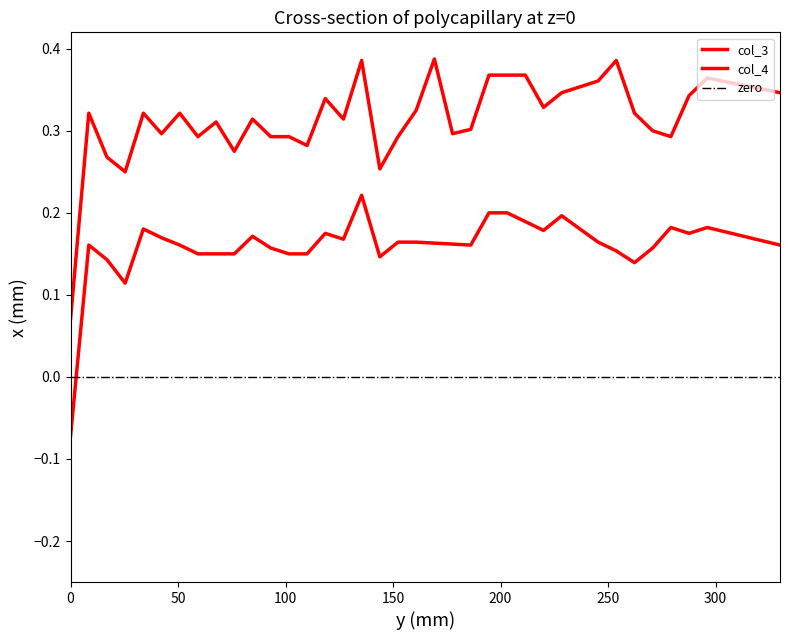

Does the chart have visible grid lines?

No